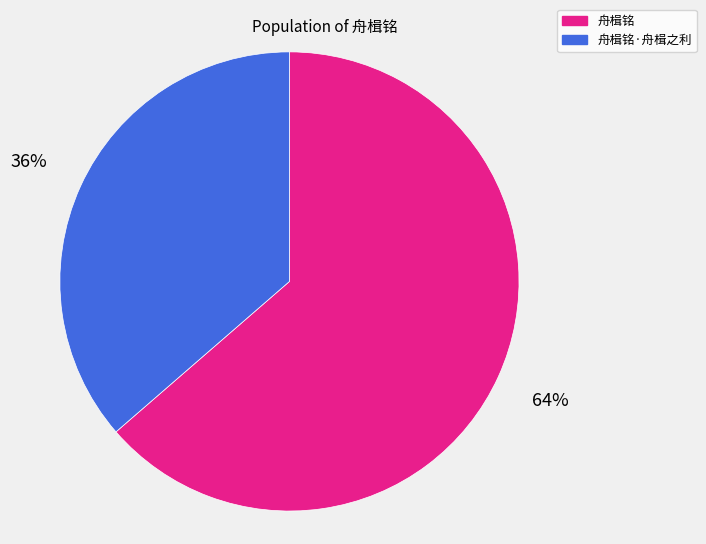

What is the largest slice in the pie chart?

舟楫铭